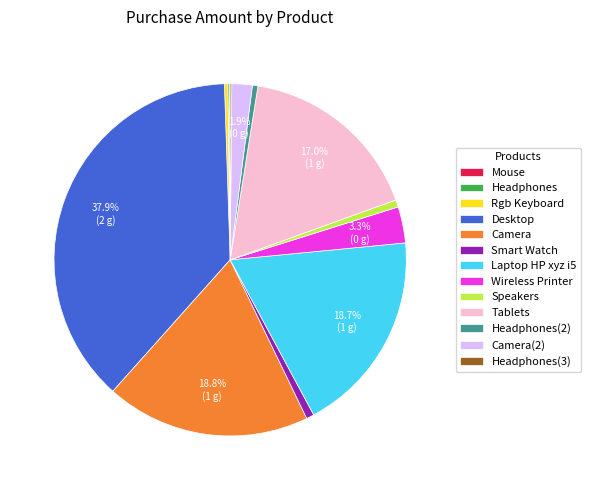

What portion of the pie excludes Desktop?

62.1%